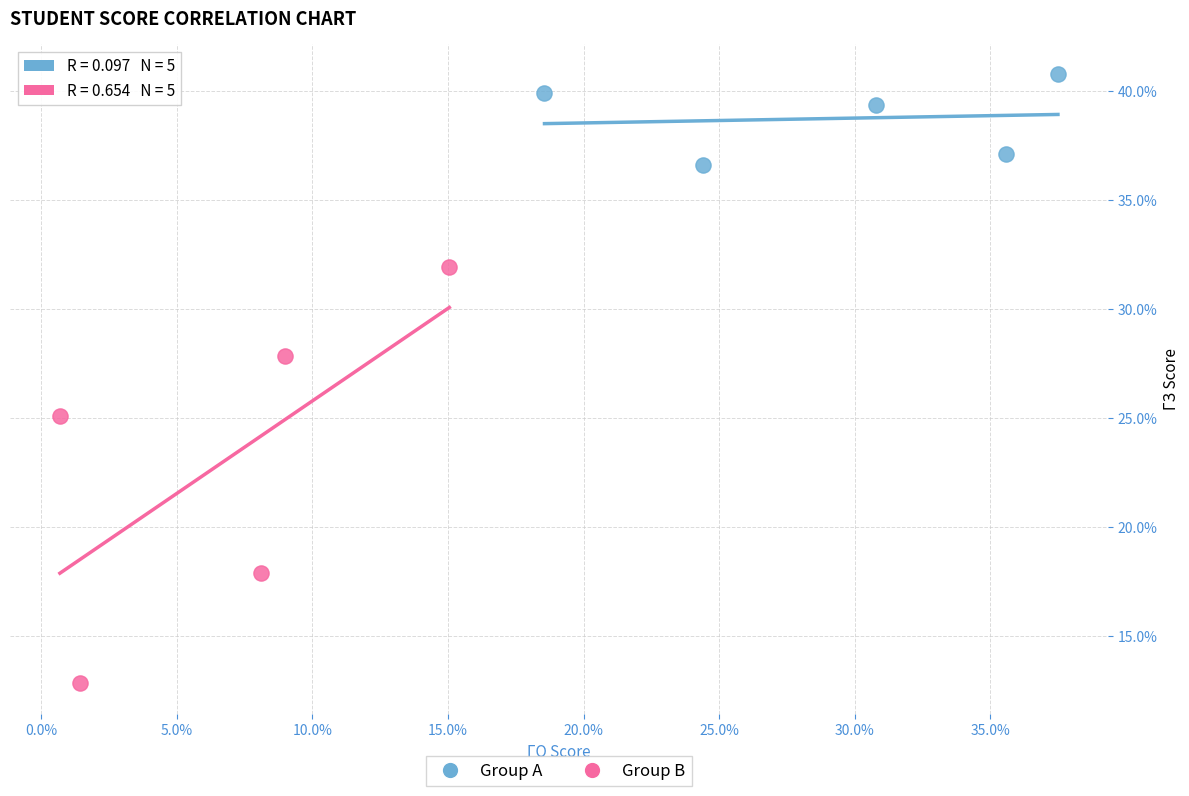

Which series reaches the maximum Y coordinate?

Group A